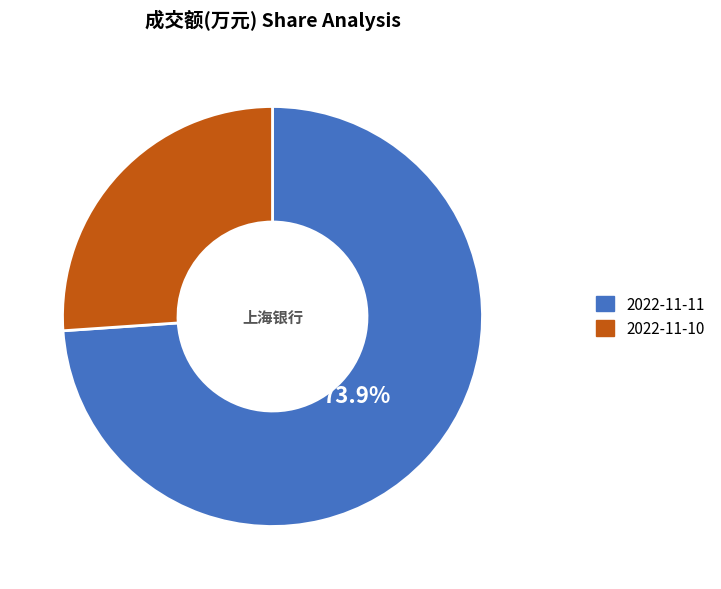

How many segments does this pie chart have?

2